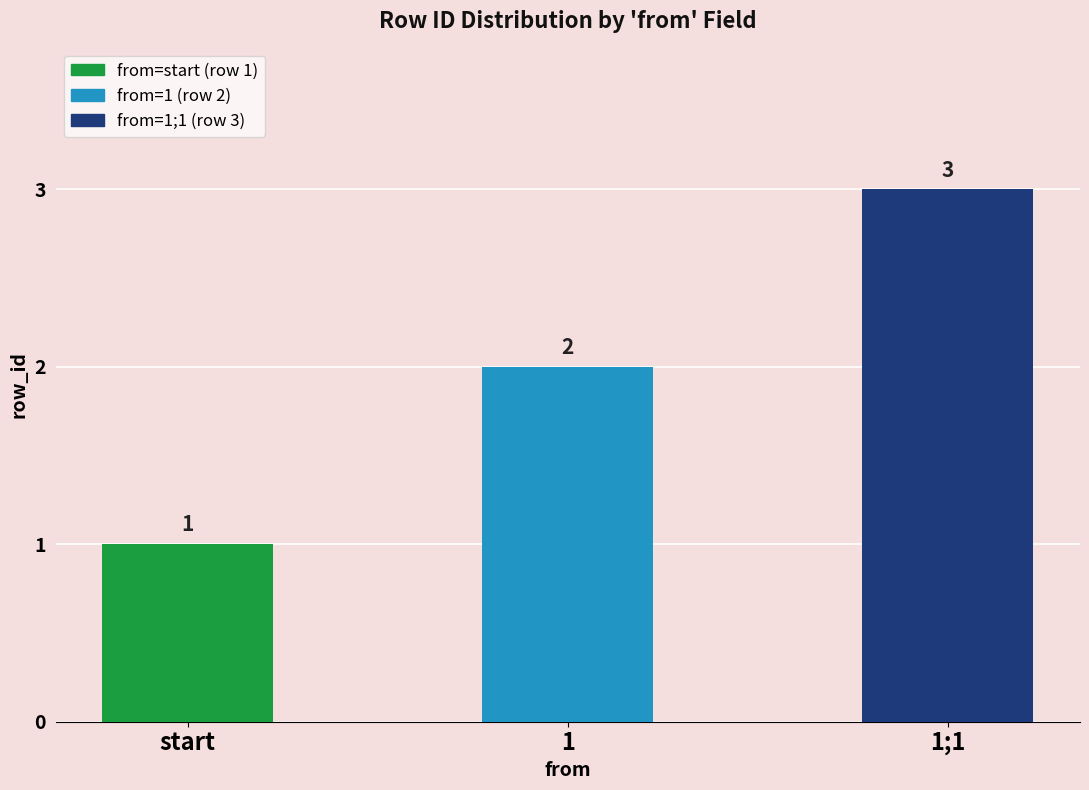

The chart shows a value of 3 at 1;1. True or false?

True